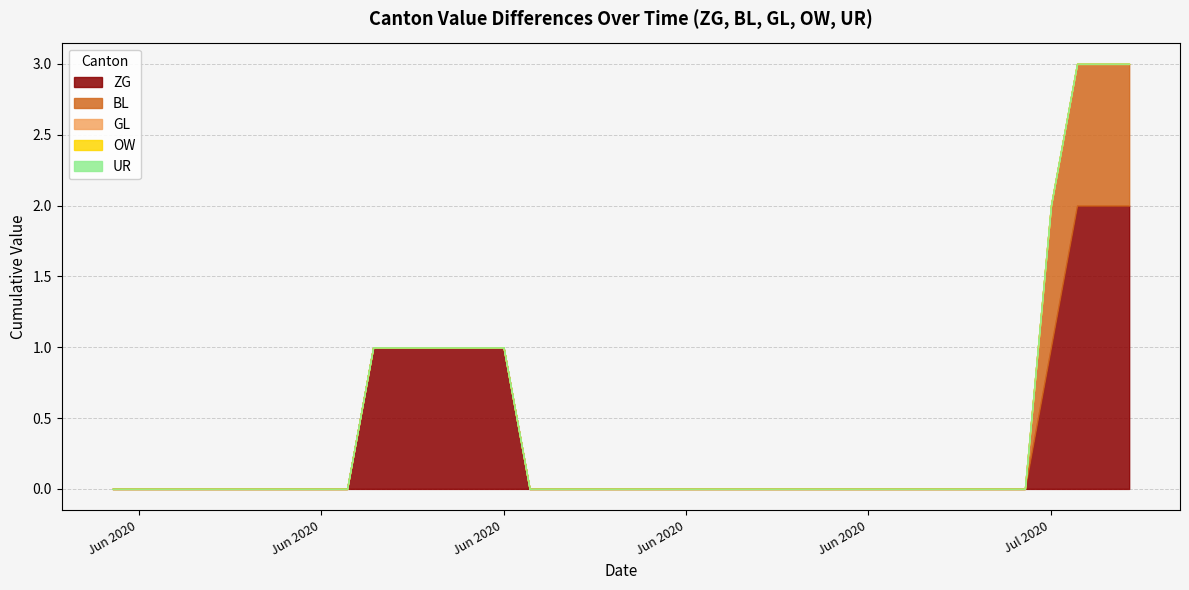

Which series has the largest total across all categories?

ZG